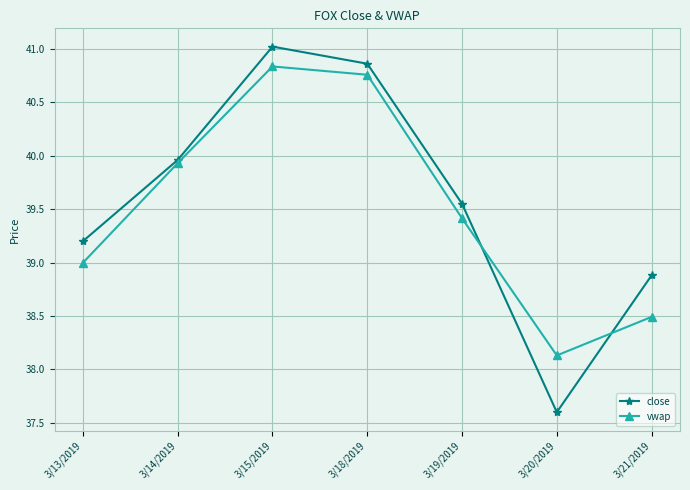

What is the lowest value of the vwap series?

38.1